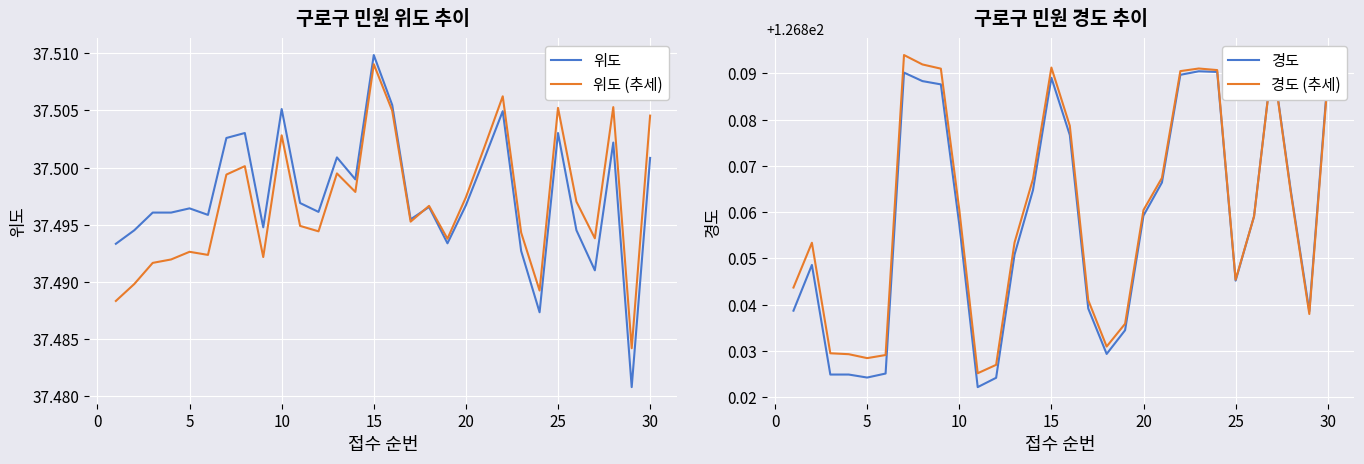

Reading left to right, list all the values displayed in this chart.

위도: 37.5	37.5	37.5	37.5	37.5	37.5	37.5	37.5	37.5	37.5	37.5	37.5	37.5	37.5	37.5	37.5	37.5	37.5	37.5	37.5	37.5	37.5	37.5	37.5	37.5	37.5	37.5	37.5	37.5	37.5
위도 (추세): 37.5	37.5	37.5	37.5	37.5	37.5	37.5	37.5	37.5	37.5	37.5	37.5	37.5	37.5	37.5	37.5	37.5	37.5	37.5	37.5	37.5	37.5	37.5	37.5	37.5	37.5	37.5	37.5	37.5	37.5
경도: 126.8	126.8	126.8	126.8	126.8	126.8	126.9	126.9	126.9	126.9	126.8	126.8	126.9	126.9	126.9	126.9	126.8	126.8	126.8	126.9	126.9	126.9	126.9	126.9	126.8	126.9	126.9	126.9	126.8	126.9
경도 (추세): 126.8	126.9	126.8	126.8	126.8	126.8	126.9	126.9	126.9	126.9	126.8	126.8	126.9	126.9	126.9	126.9	126.8	126.8	126.8	126.9	126.9	126.9	126.9	126.9	126.8	126.9	126.9	126.9	126.8	126.9